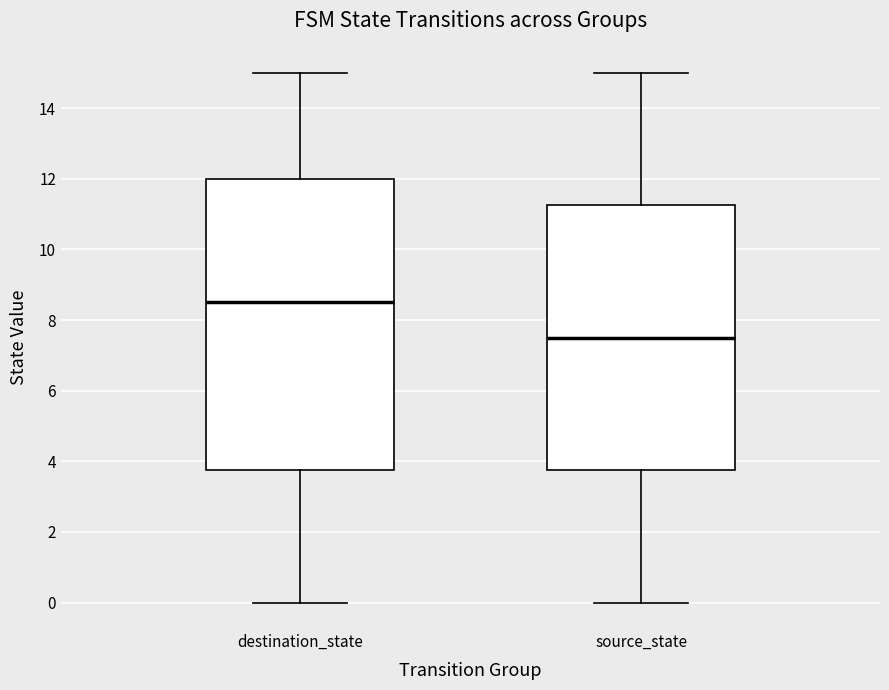

Which box is the tallest, from its lower edge to its upper edge?

destination_state